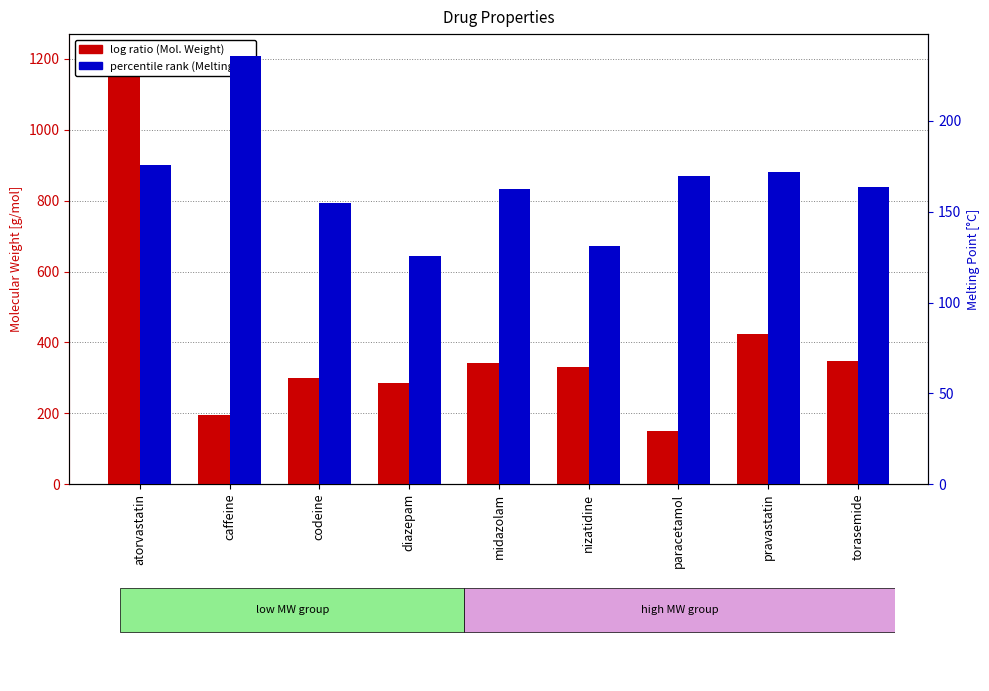

How many groups of bars are there?

9